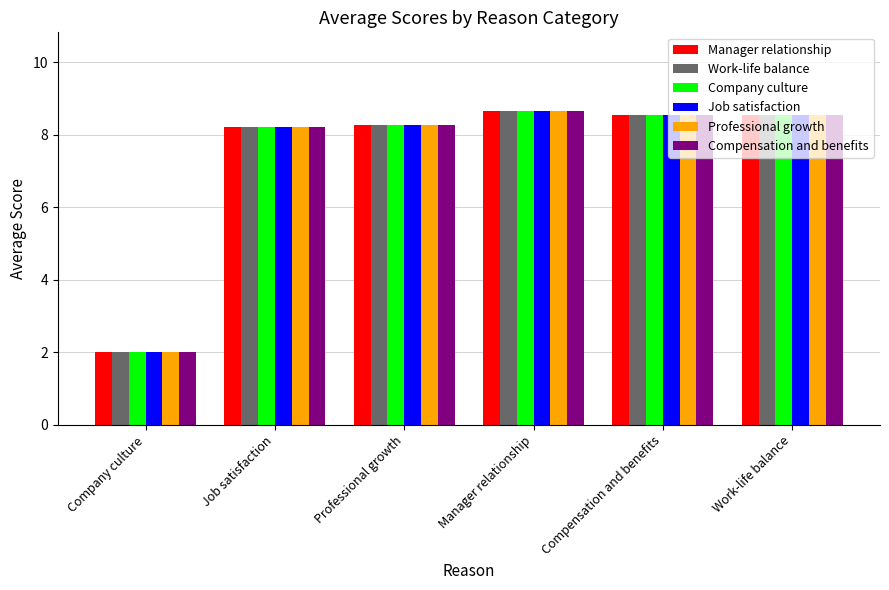

What is the sum of the Work-life balance values at Work-life balance and Job satisfaction?

16.8